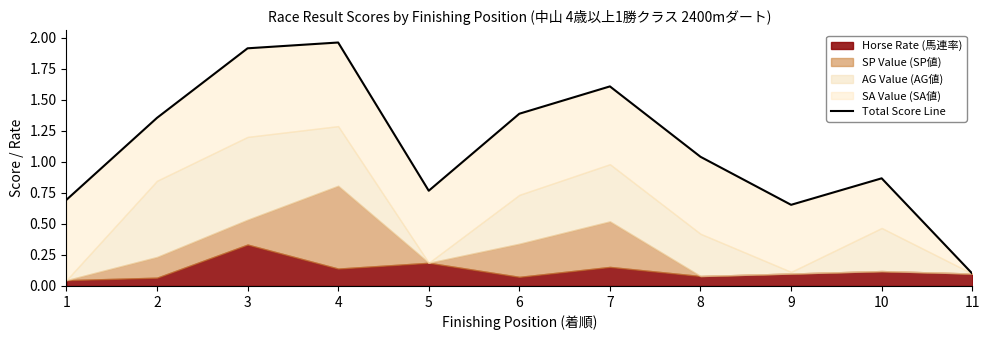

How many values are below 1?

5